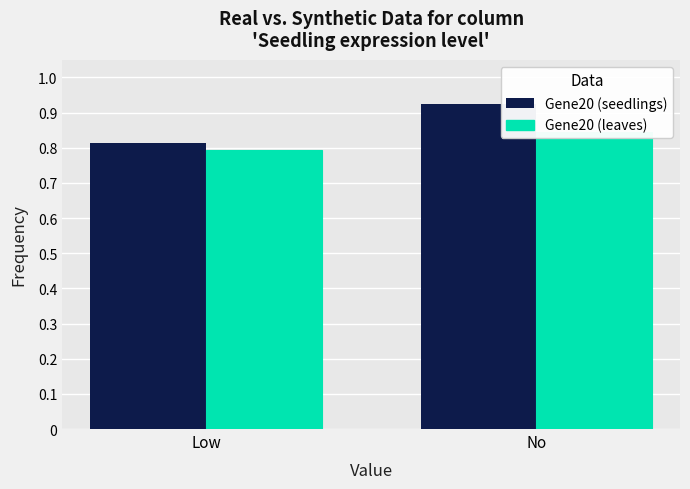

Reading right to left, list all the values displayed in this chart.

Gene20 (seedlings): 0.9	0.8
Gene20 (leaves): 0.8	0.8